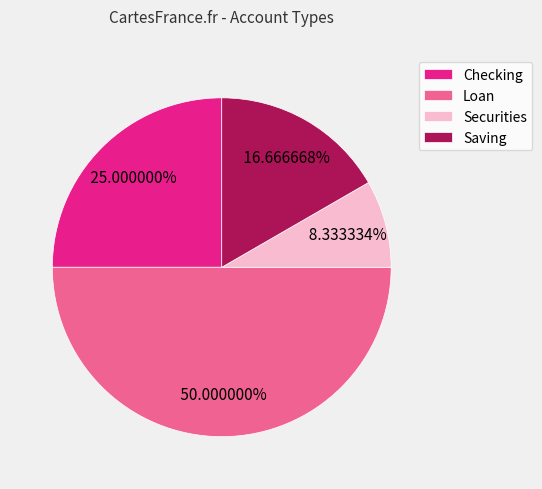

Rank the categories by value from highest to lowest.

Loan, Checking, Saving, Securities